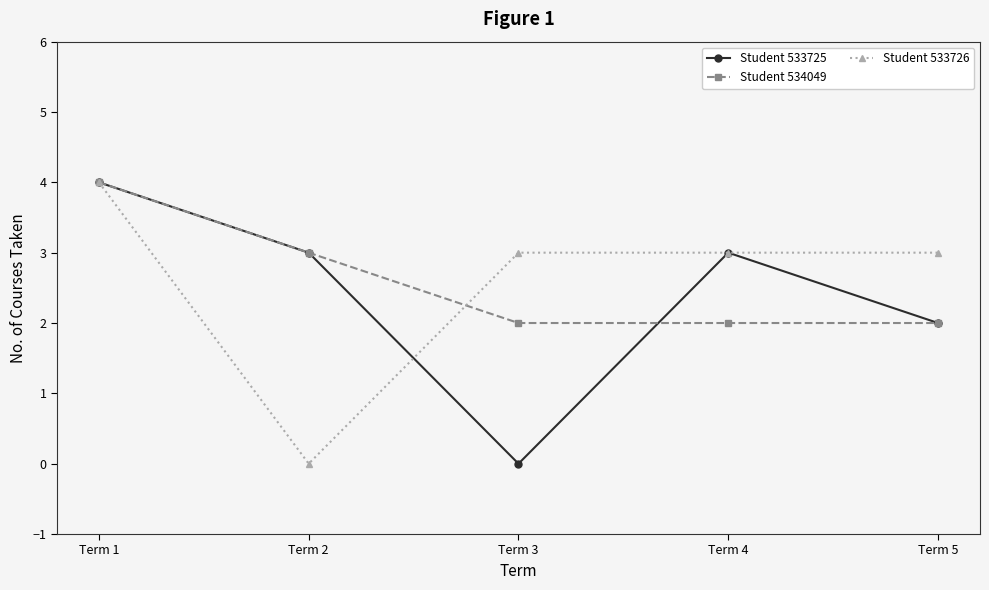

Is the value of Student 534049 at Term 5 greater than the value of Student 533726 at Term 2?

Yes